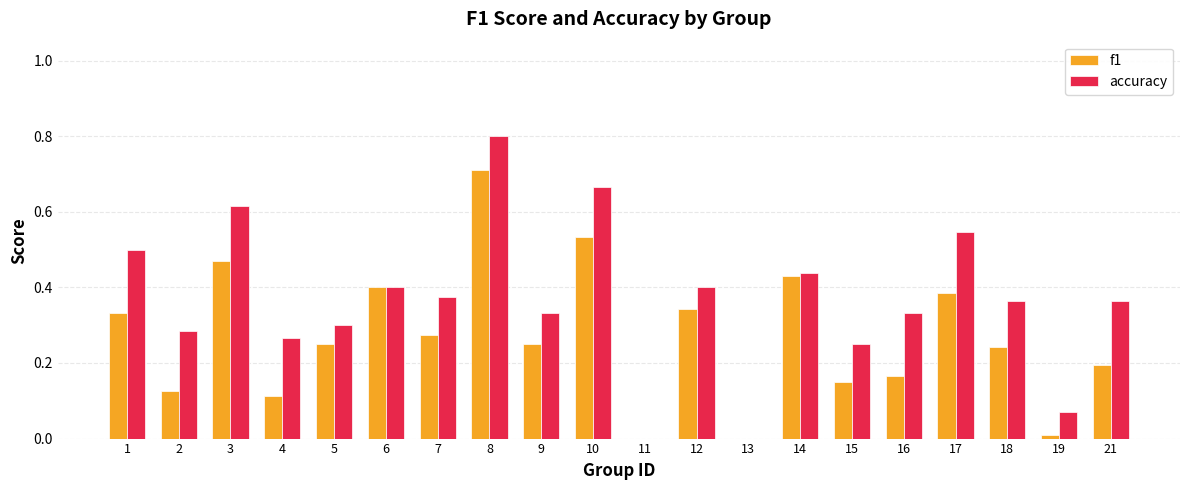

Which series has the largest range (max minus min)?

accuracy